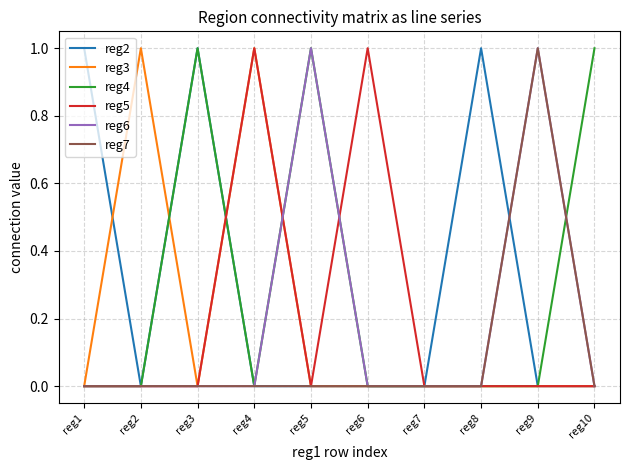

The reg2 series shows 0 at reg6. True or false?

True